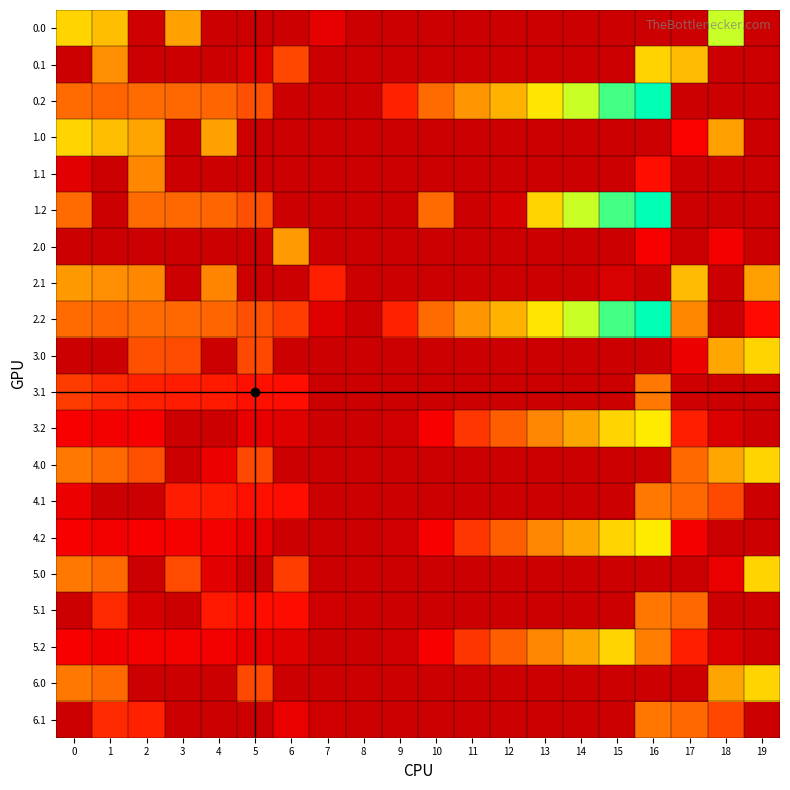

Reading left to right, what are all the values shown in this chart?

0.0: 0=482.0	1=449.5	2=10.3	3=404.4	4=0.0	5=0.0	6=0.0	7=71.3	8=0.0	9=0.0	10=0.0	11=0.0	12=0.0	13=0.0	14=0.0	15=0.0	16=0.0	17=0.0	18=577.7	19=0.0
0.1: 0=0.0	1=361.1	2=0.0	3=0.0	4=0.0	5=40.3	6=233.9	7=0.0	8=0.0	9=0.0	10=0.0	11=0.0	12=0.0	13=0.0	14=0.0	15=0.0	16=479.4	17=446.3	18=0.0	19=0.0
0.2: 0=287.1	1=272.7	2=285.5	3=281.0	4=274.4	5=244.1	6=0.0	7=0.0	8=0.0	9=182.1	10=287.4	11=377.0	12=431.0	13=511.0	14=576.7	15=649.1	16=685.4	17=0.0	18=0.0	19=0.0
1.0: 0=482.0	1=449.5	2=410.3	3=0.0	4=404.9	5=1.7	6=0.0	7=0.0	8=0.0	9=0.0	10=0.0	11=0.0	12=0.0	13=0.0	14=0.0	15=0.0	16=0.0	17=125.3	18=397.5	19=0.0
1.1: 0=61.6	1=0.0	2=347.9	3=0.0	4=0.0	5=0.0	6=0.0	7=0.0	8=0.0	9=0.0	10=0.0	11=0.0	12=0.0	13=0.0	14=0.0	15=0.0	16=156.4	17=0.0	18=0.0	19=0.0
1.2: 0=287.1	1=0.0	2=285.5	3=281.0	4=274.4	5=244.1	6=0.0	7=0.0	8=0.0	9=0.0	10=287.4	11=0.0	12=31.0	13=482.1	14=576.7	15=649.1	16=685.4	17=0.0	18=0.0	19=0.0
2.0: 0=0.0	1=0.0	2=0.0	3=0.0	4=0.0	5=1.7	6=387.1	7=0.0	8=0.0	9=0.0	10=0.0	11=0.0	12=0.0	13=0.0	14=0.0	15=0.0	16=122.6	17=0.0	18=112.9	19=0.0
2.1: 0=384.6	1=361.1	2=347.9	3=0.0	4=339.6	5=0.0	6=0.0	7=179.5	8=0.0	9=0.0	10=0.0	11=0.0	12=0.0	13=0.0	14=0.0	15=33.6	16=0.0	17=446.3	18=0.0	19=400.1
2.2: 0=287.1	1=272.7	2=285.5	3=281.0	4=274.4	5=244.1	6=220.6	7=56.9	8=0.0	9=182.1	10=287.4	11=377.0	12=431.0	13=511.0	14=576.7	15=649.1	16=685.4	17=346.4	18=0.0	19=150.9
3.0: 0=0.0	1=0.0	2=244.3	3=238.4	4=0.0	5=235.7	6=0.0	7=0.0	8=0.0	9=0.0	10=0.0	11=0.0	12=0.0	13=0.0	14=0.0	15=0.0	16=0.0	17=88.3	18=411.7	19=483.1
3.1: 0=218.6	1=195.1	2=181.9	3=176.7	4=173.6	5=158.6	6=155.6	7=0.0	8=0.0	9=0.0	10=0.0	11=0.0	12=0.0	13=0.0	14=0.0	15=0.0	16=313.4	17=11.7	18=0.0	19=0.0
3.2: 0=121.1	1=106.7	2=119.5	3=0.4	4=0.0	5=78.1	6=54.6	7=0.0	8=0.0	9=16.1	10=121.4	11=211.0	12=265.0	13=345.0	14=410.7	15=483.1	16=519.4	17=180.4	18=40.1	19=0.0
4.0: 0=316.0	1=283.5	2=244.3	3=0.0	4=90.8	5=235.7	6=0.0	7=0.0	8=0.0	9=0.0	10=0.0	11=0.0	12=0.0	13=0.0	14=0.0	15=0.0	16=0.0	17=282.3	18=411.7	19=483.1
4.1: 0=92.1	1=0.0	2=0.0	3=176.7	4=173.6	5=158.6	6=155.6	7=0.0	8=0.0	9=0.0	10=0.0	11=0.0	12=0.0	13=0.0	14=0.0	15=0.0	16=313.4	17=280.3	18=235.0	19=0.0
4.2: 0=121.1	1=106.7	2=119.5	3=115.0	4=108.4	5=78.1	6=0.0	7=0.0	8=0.0	9=16.1	10=121.4	11=211.0	12=265.0	13=345.0	14=410.7	15=483.1	16=519.4	17=112.5	18=0.0	19=0.0
5.0: 0=315.0	1=282.5	2=0.0	3=237.4	4=63.9	5=0.0	6=220.1	7=0.0	8=0.0	9=0.0	10=0.0	11=0.0	12=0.0	13=0.0	14=0.0	15=0.0	16=0.0	17=0.0	18=86.7	19=482.1
5.1: 0=0.0	1=194.1	2=31.4	3=0.0	4=172.6	5=157.6	6=154.6	7=12.5	8=0.0	9=0.0	10=0.0	11=0.0	12=0.0	13=0.0	14=0.0	15=0.0	16=312.4	17=279.3	18=0.0	19=0.0
5.2: 0=120.1	1=105.7	2=118.5	3=114.0	4=107.4	5=77.1	6=53.6	7=0.0	8=0.0	9=15.1	10=120.4	11=210.0	12=264.0	13=344.0	14=409.7	15=482.1	16=325.8	17=179.4	18=39.1	19=0.0
6.0: 0=315.0	1=282.5	2=0.0	3=0.0	4=0.0	5=234.7	6=0.0	7=0.0	8=0.0	9=0.0	10=0.0	11=0.0	12=0.0	13=0.0	14=0.0	15=0.0	16=0.0	17=0.0	18=410.7	19=482.1
6.1: 0=0.0	1=194.1	2=180.9	3=0.0	4=0.0	5=0.0	6=86.3	7=12.5	8=0.0	9=0.0	10=0.0	11=0.0	12=0.0	13=0.0	14=0.0	15=0.0	16=312.4	17=279.3	18=234.0	19=0.0